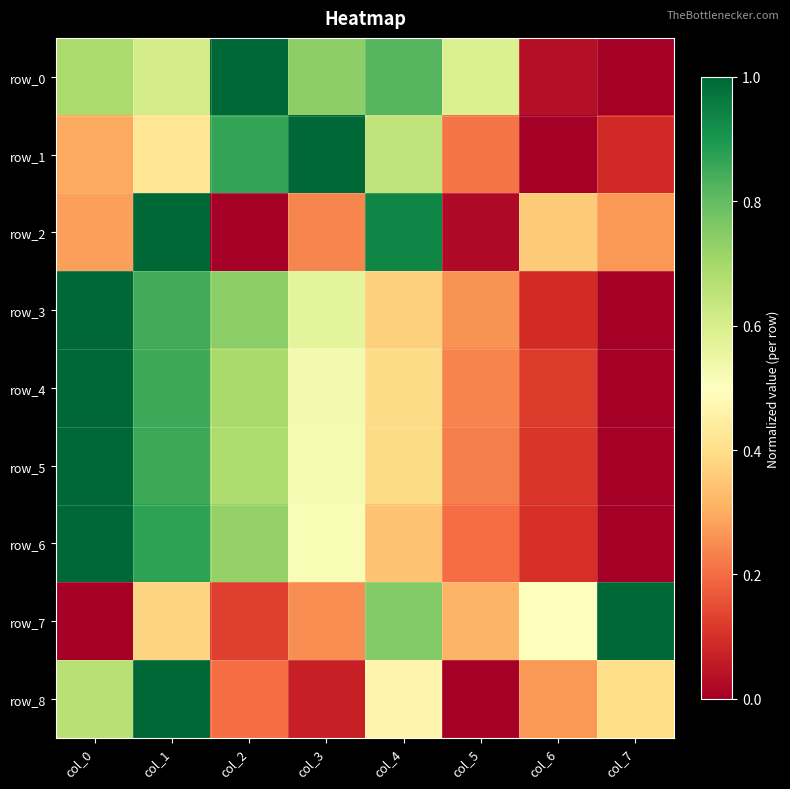

What is the difference between the row_1 values at col_4 and col_6?

0.6